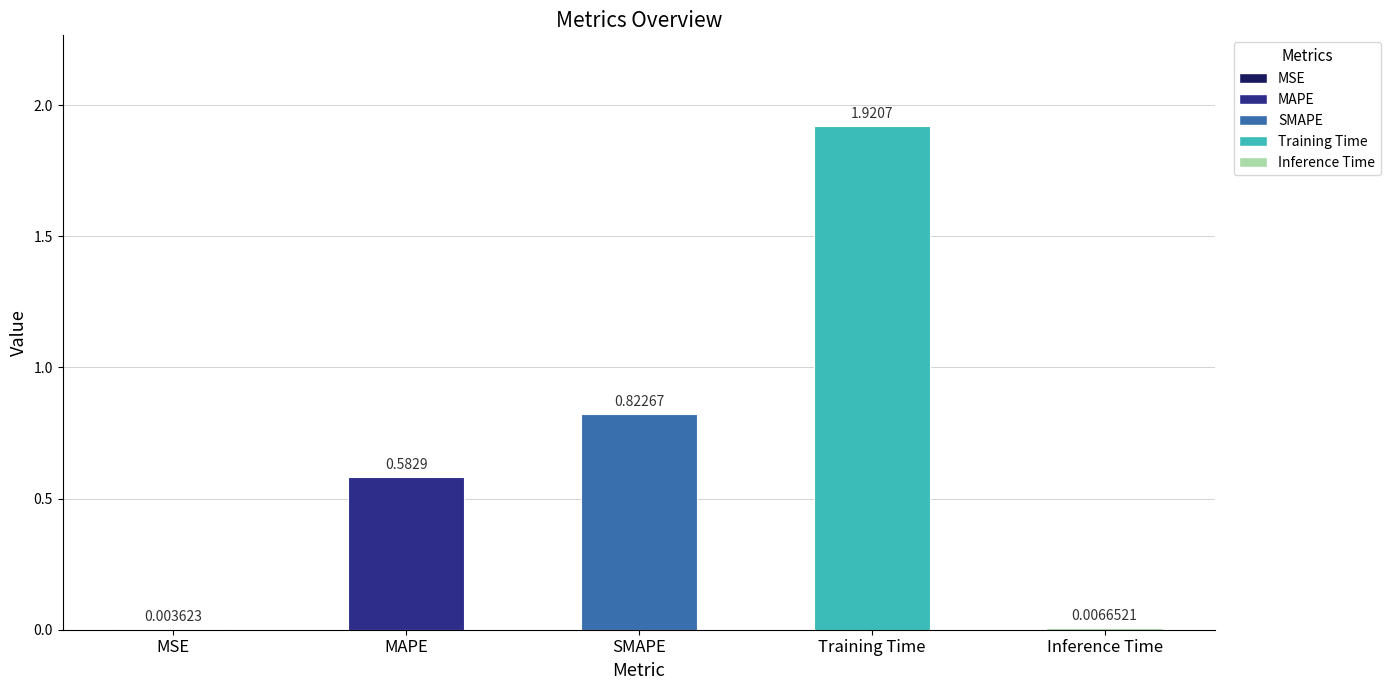

At which category does the chart reach its peak across all series?

Training Time